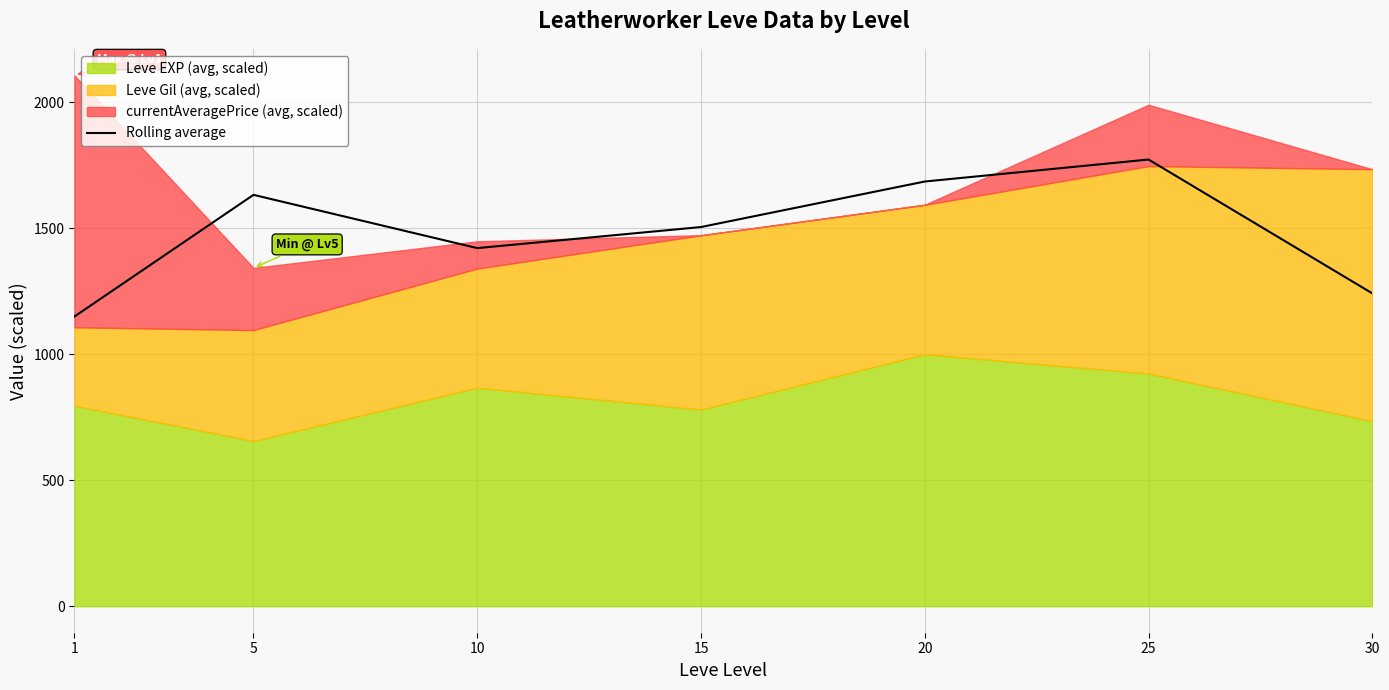

The value at 30 is 1241.7. True or false?

True